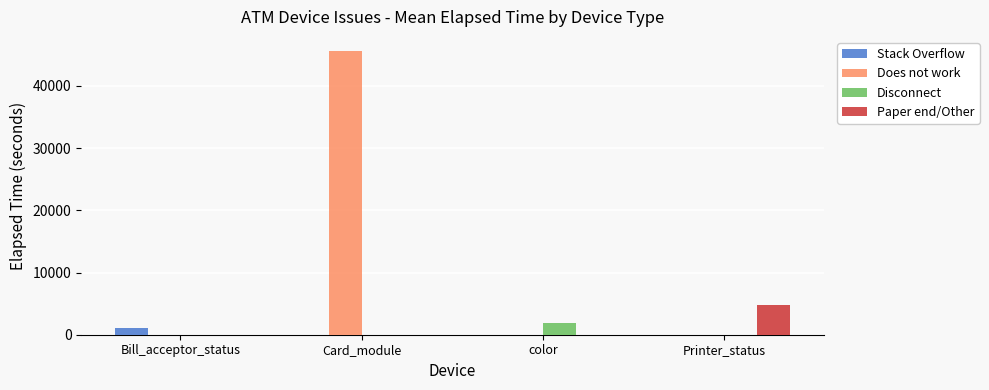

Which series has the widest spread of values?

Does not work